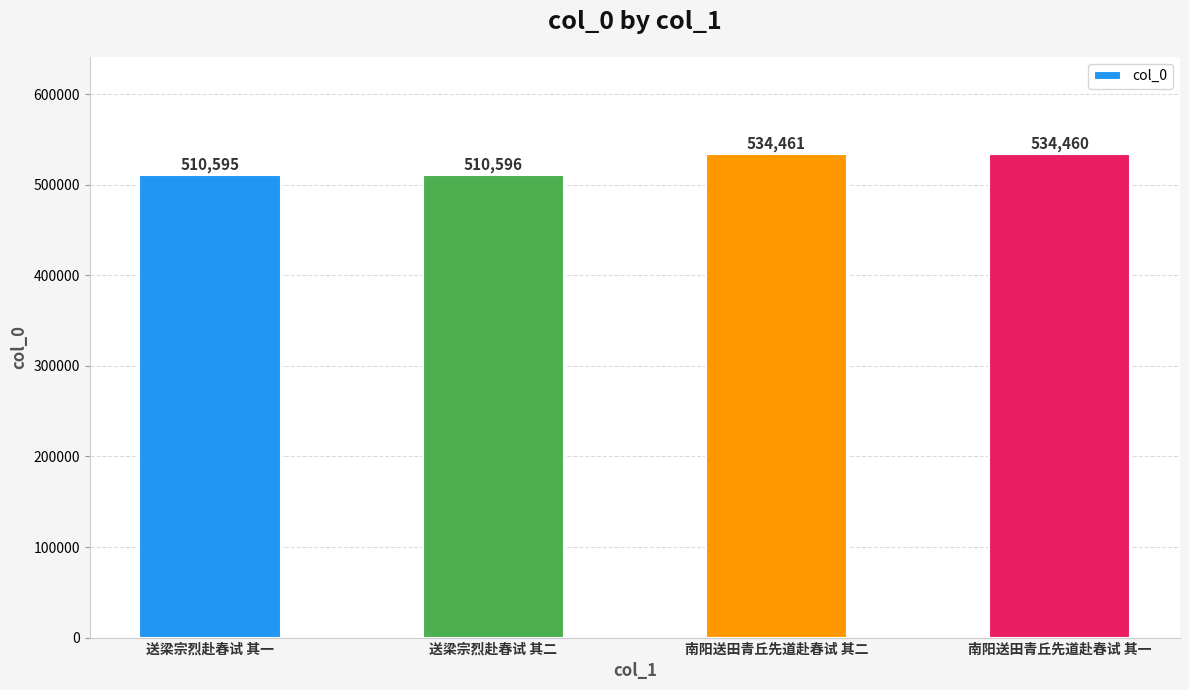

What is the change in value from 南阳送田青丘先道赴春试 其二 to 南阳送田青丘先道赴春试 其一?

-1